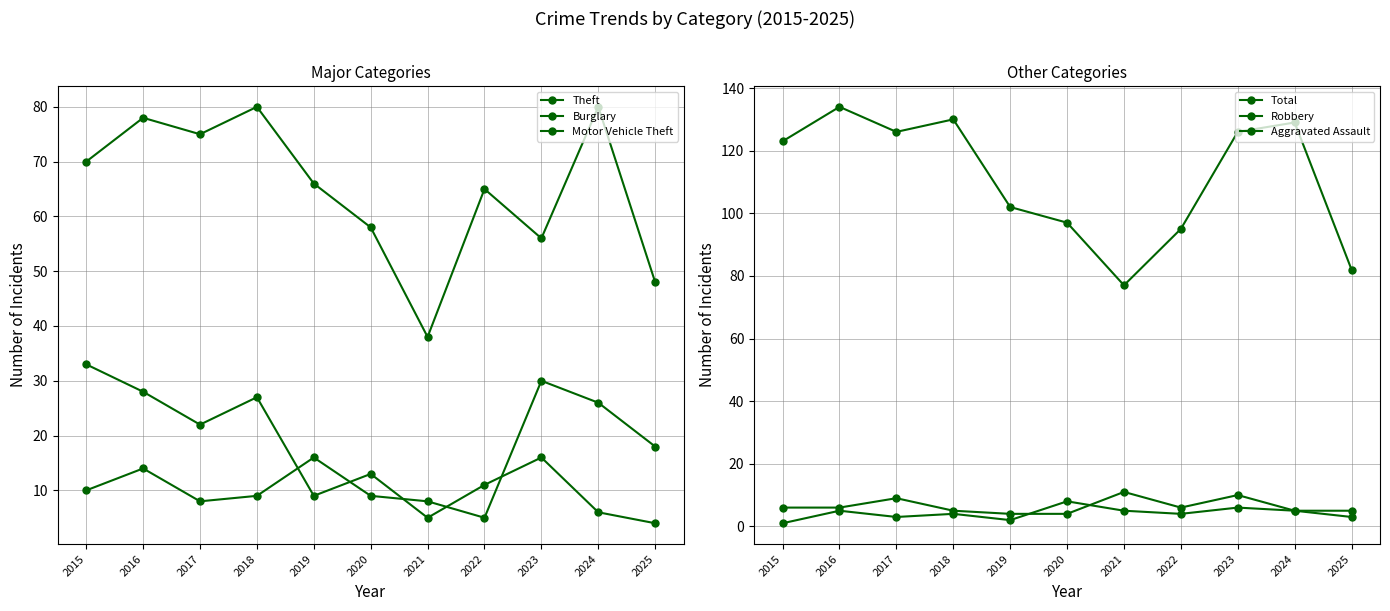

Does the chart display data point markers on the line(s)?

Yes